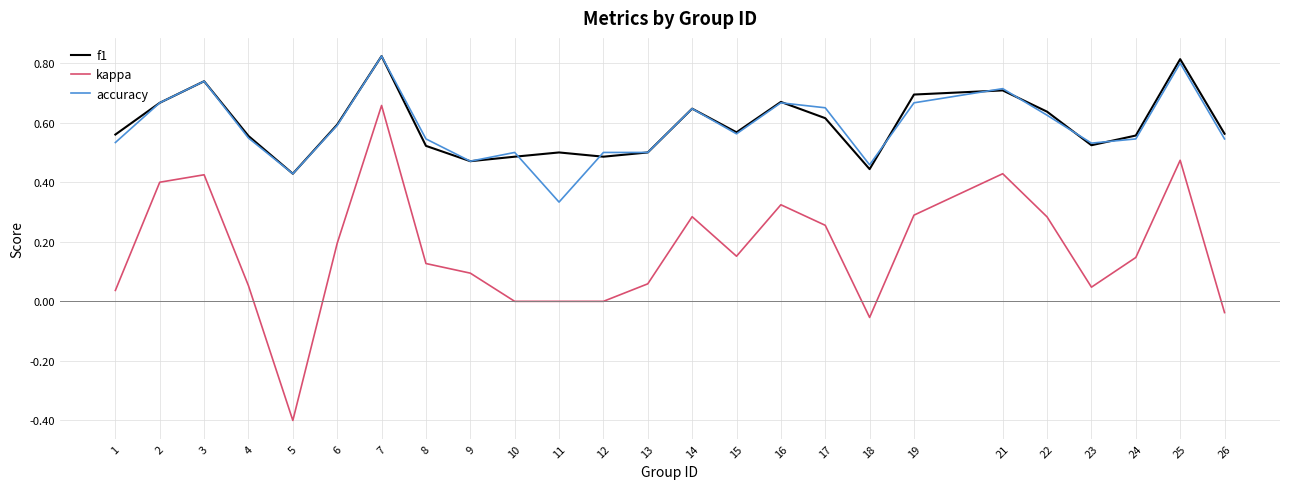

At how many categories does at least one series exceed 0?

25